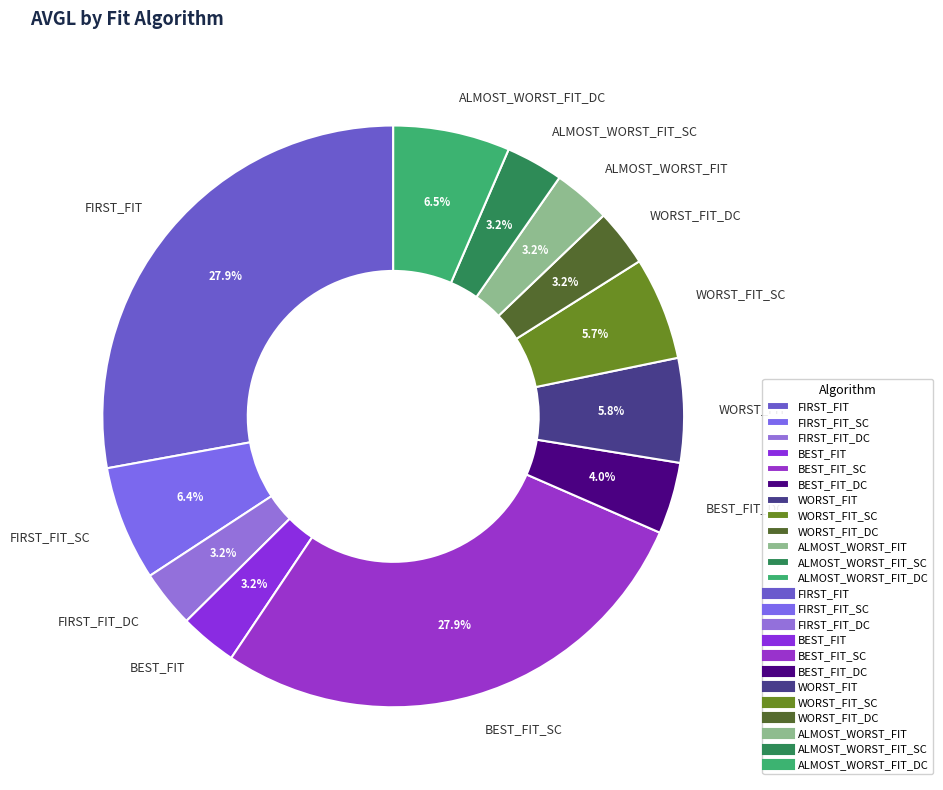

Combined, do FIRST_FIT_DC and BEST_FIT account for over 50%?

No